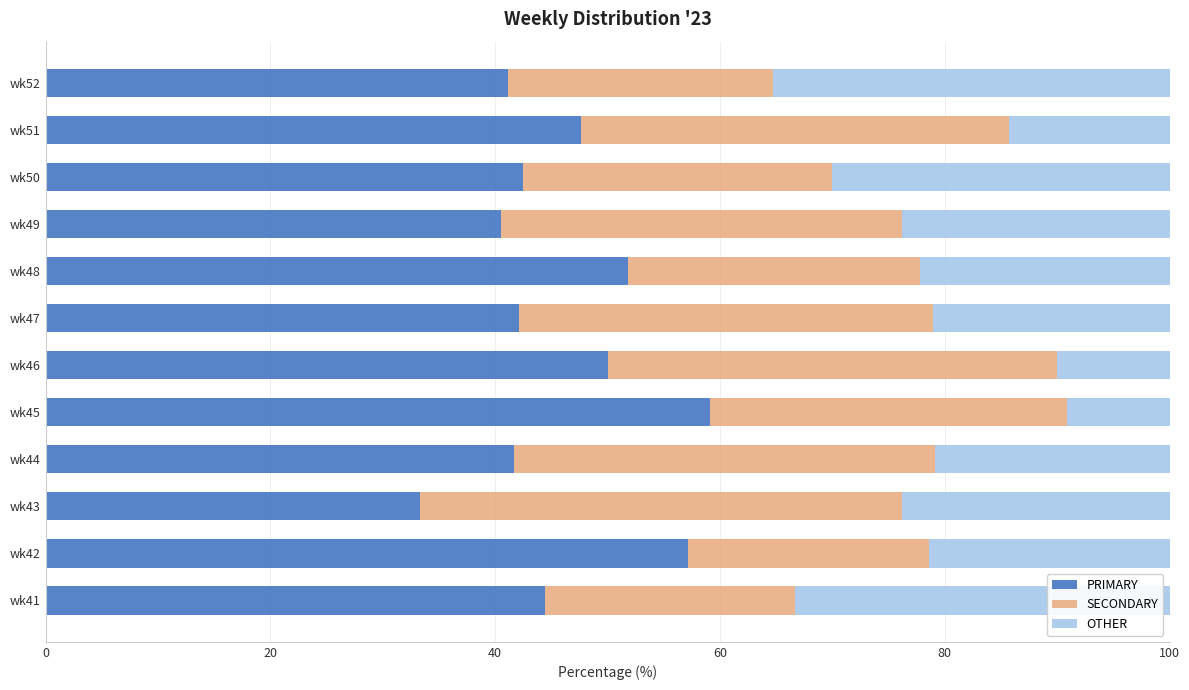

What is the average value of the PRIMARY series?

46.0